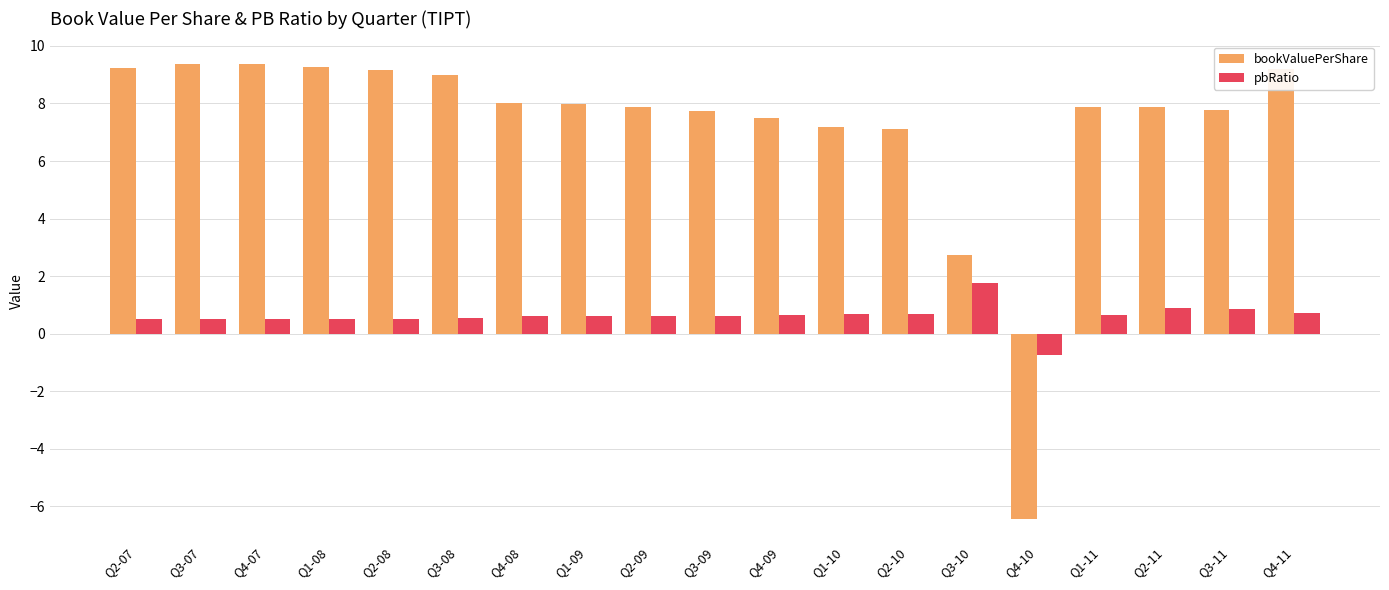

Rank the series by their average value, from lowest to highest.

pbRatio, bookValuePerShare